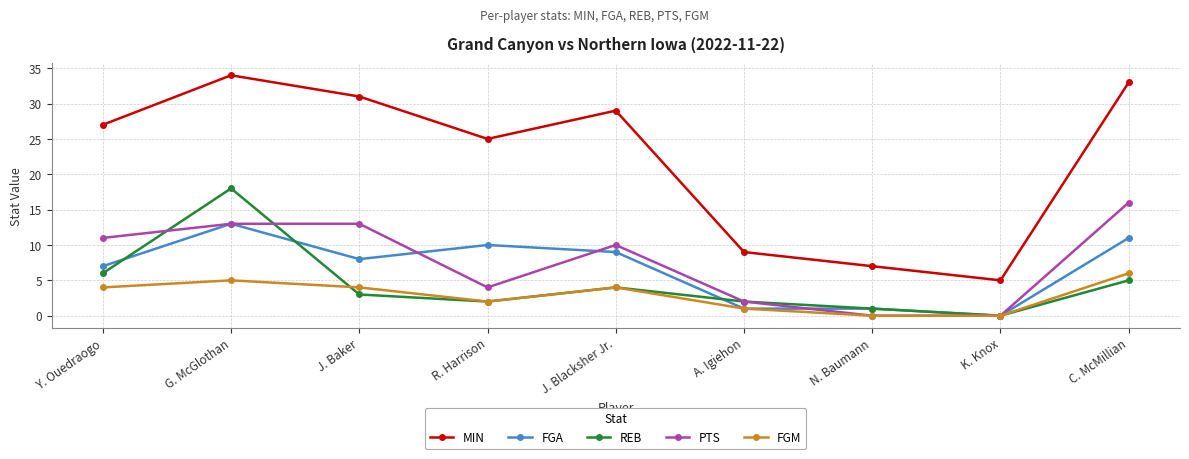

At which category does MIN reach its first local peak?

G. McGlothan